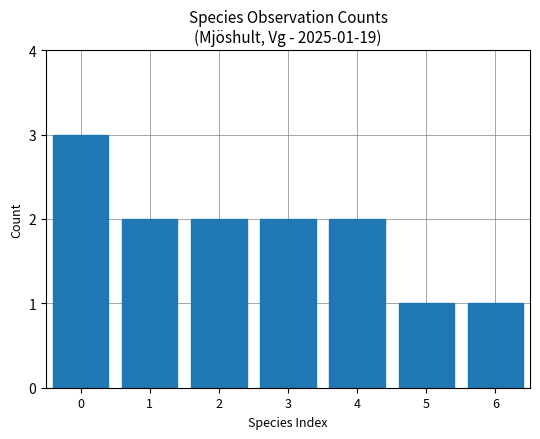

True or false: the data shows 3 at 0.

True